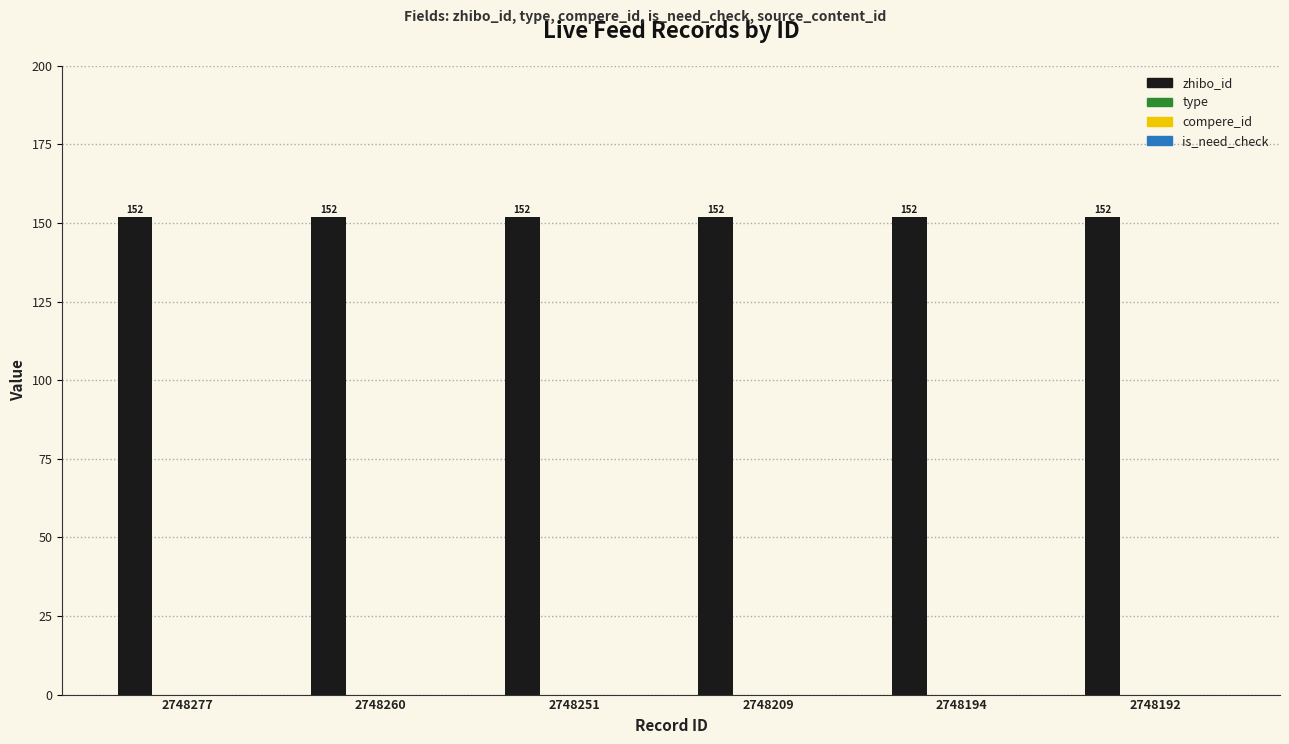

The zhibo_id series shows 92 at 2748209. True or false?

False